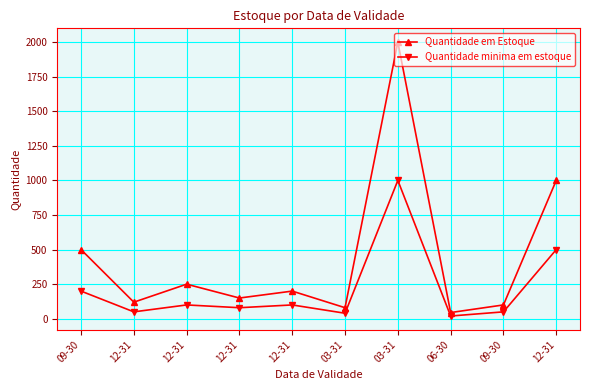

True or false: Quantidade minima em estoque and Quantidade em Estoque cross at least once.

False